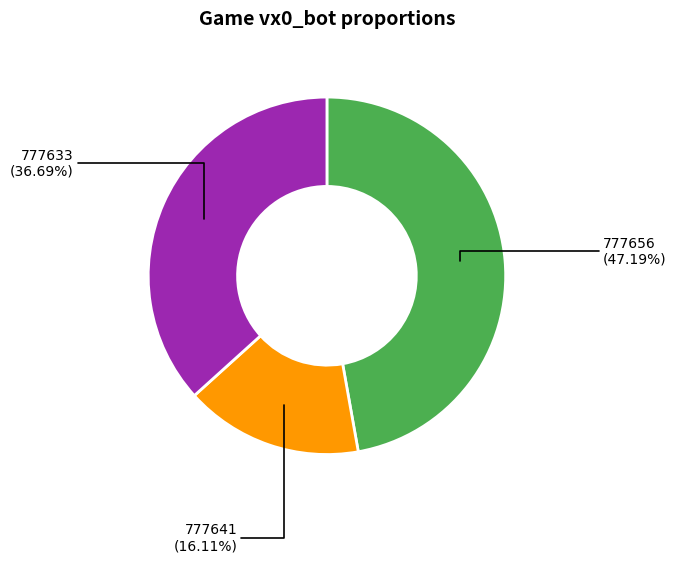

Rank the categories by value from highest to lowest.

777656, 777633, 777641